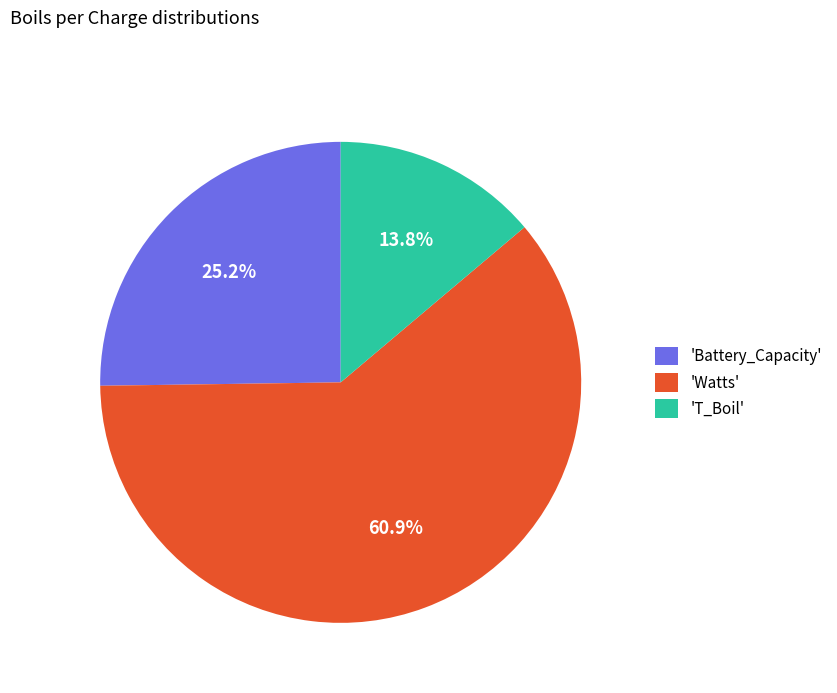

Is there any slice that represents more than half of the pie?

Yes